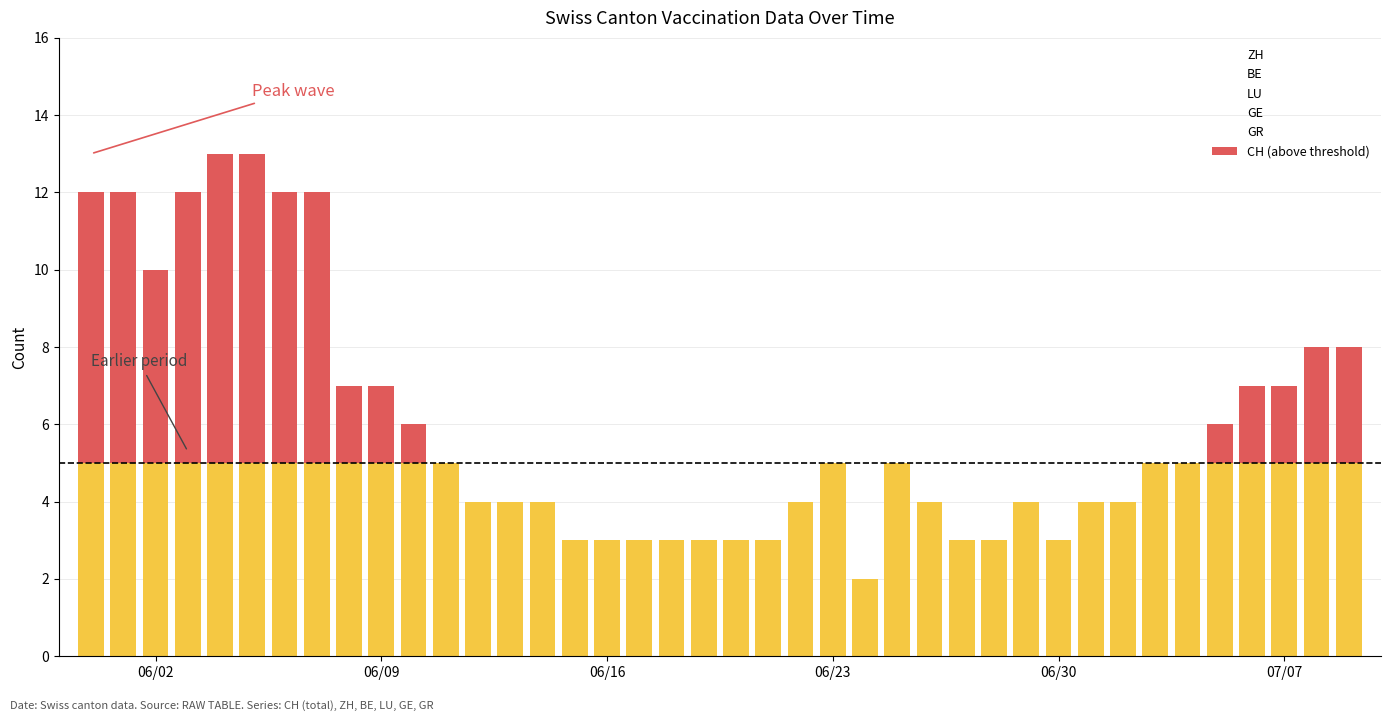

Count the BE values in the range 0 to 1.

40